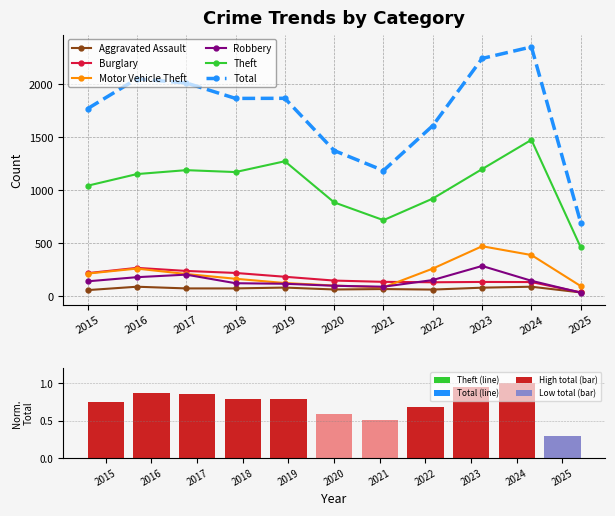

What is the spread (max minus min) of values at 2018?

1169.2